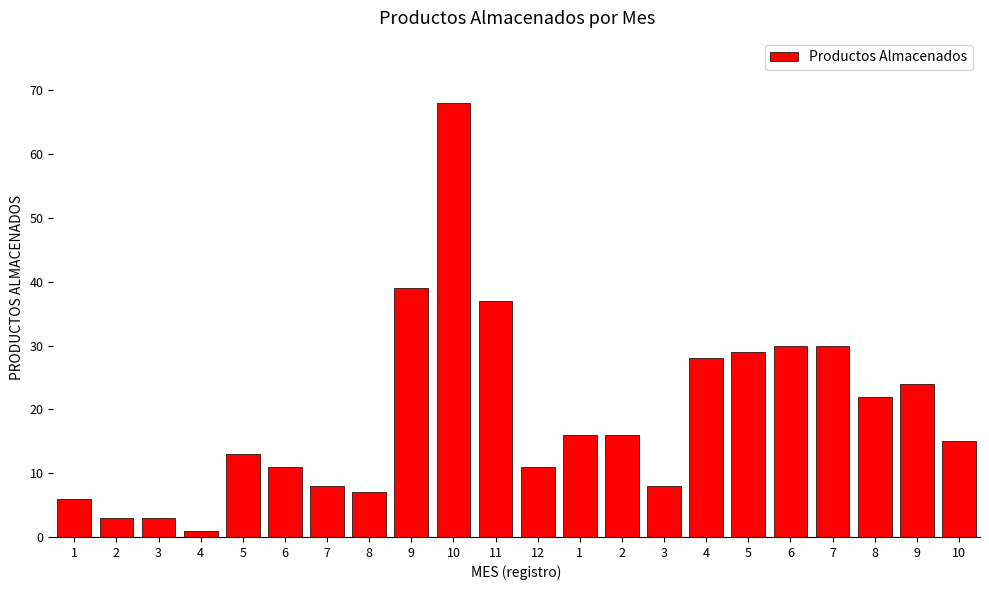

Reading right to left, transcribe all the data shown in this chart.

15	24	22	30	30	29	28	8	16	16	11	37	68	39	7	8	11	13	1	3	3	6